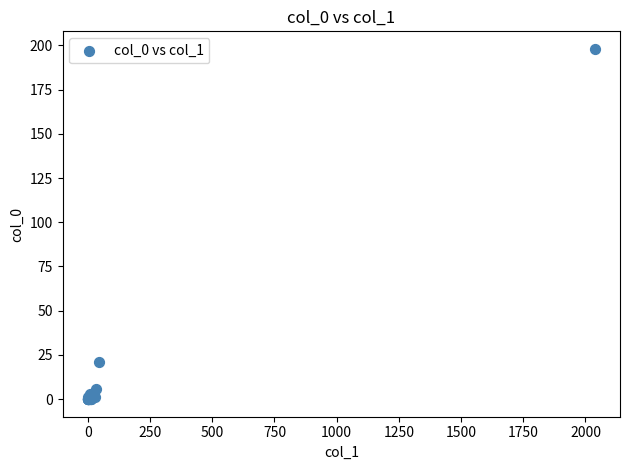

What Y value in the scatter plot is closest to 99?

21